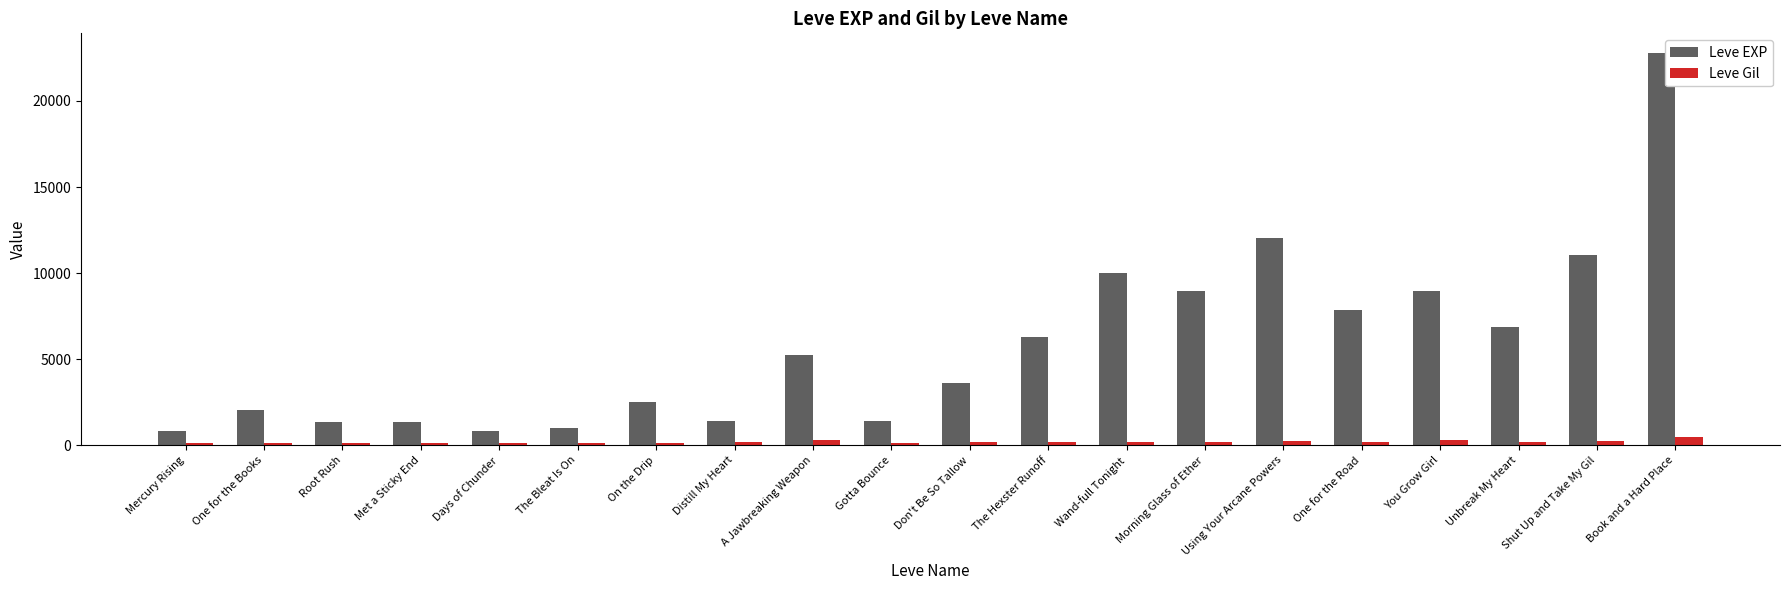

What is the sum of the Leve Gil values at Distill My Heart and One for the Road?

337